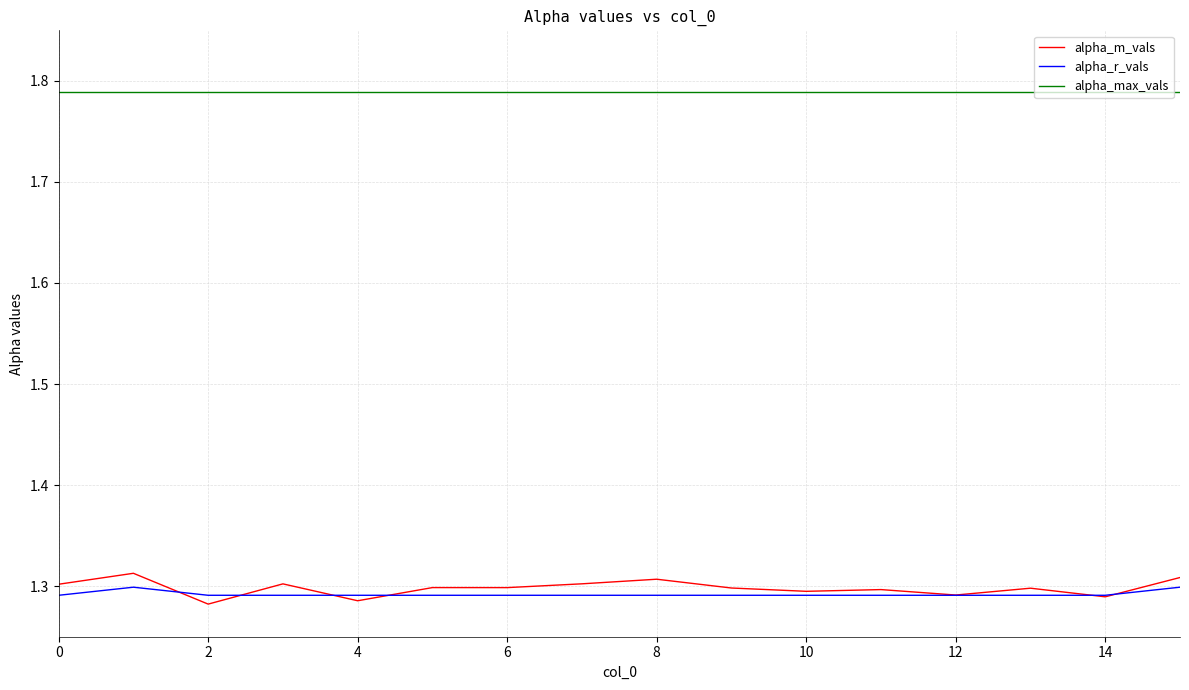

True or false: alpha_r_vals and alpha_max_vals cross at least once.

False